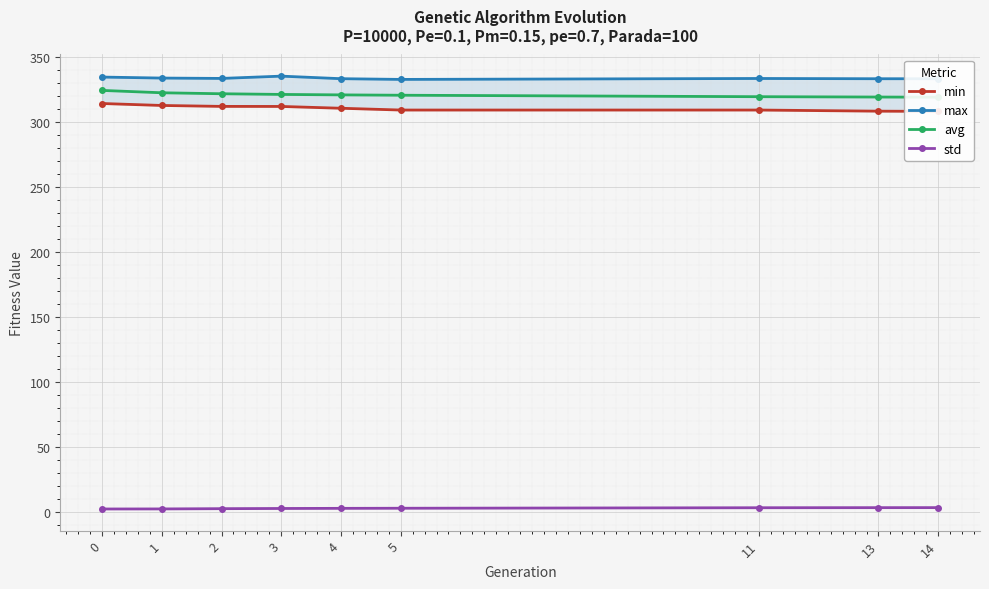

The max series shows 191.4 at 14. True or false?

False